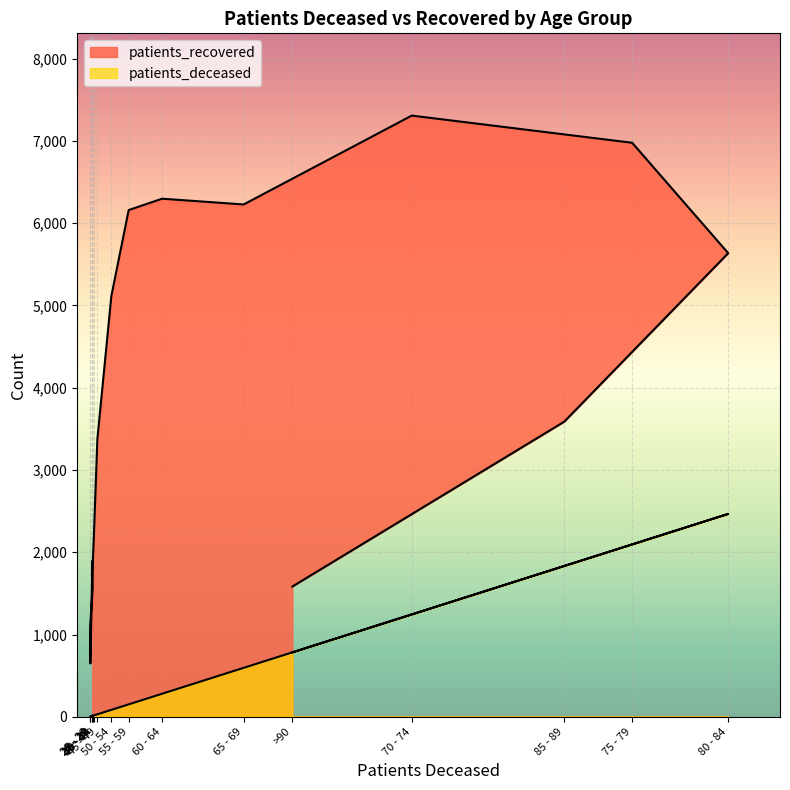

What is the value of the patients_recovered point at the 7th from the left?

3373